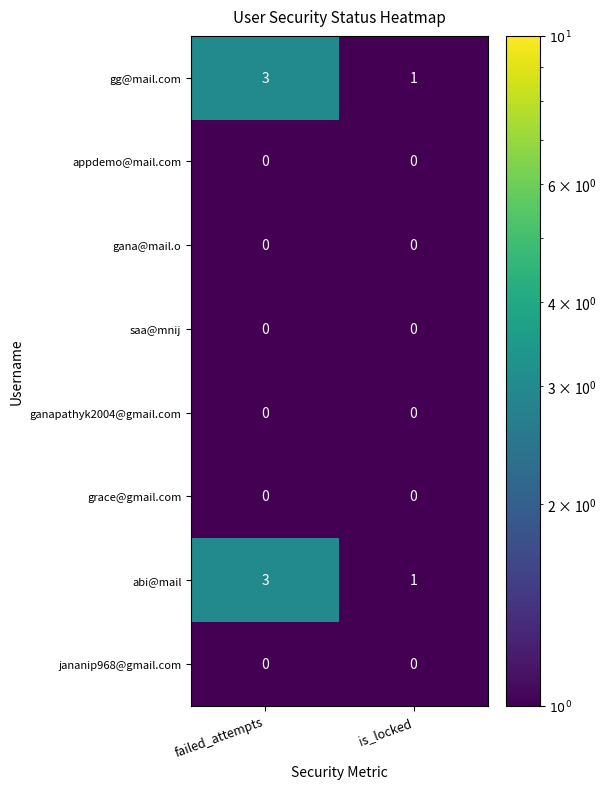

At which category does the chart reach its peak across all series?

failed_attempts